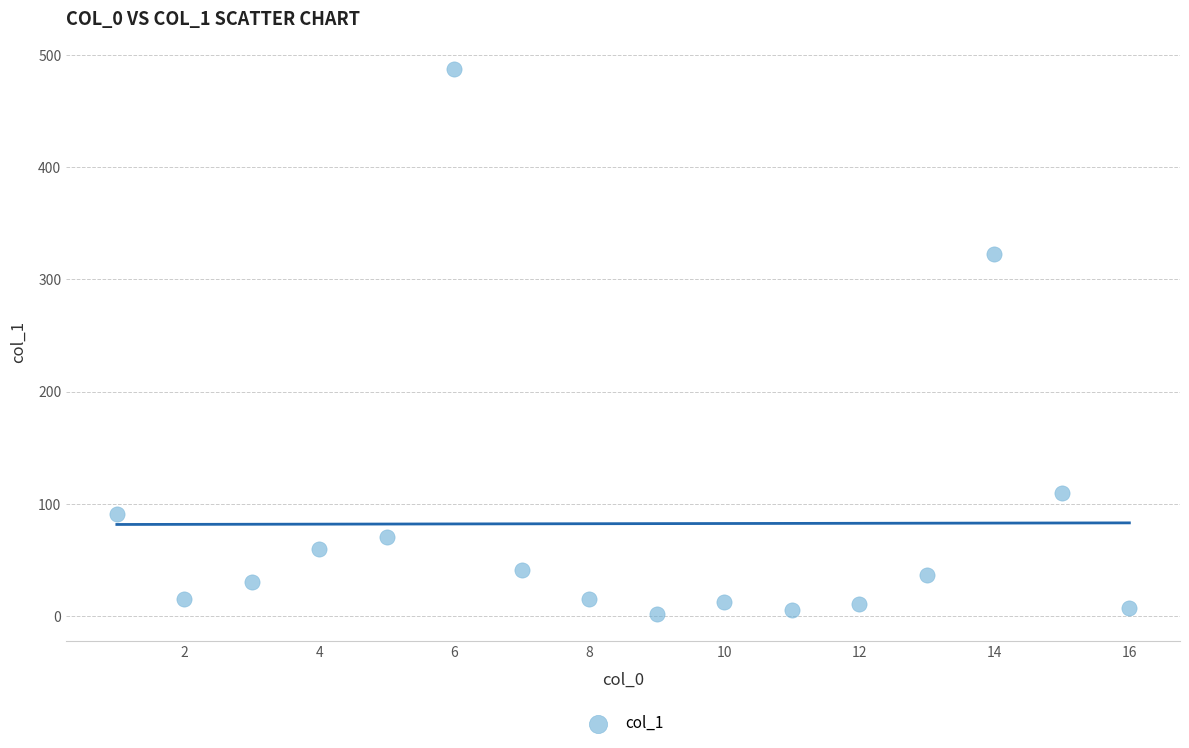

What is the range of Y values (max minus min)?

485.6